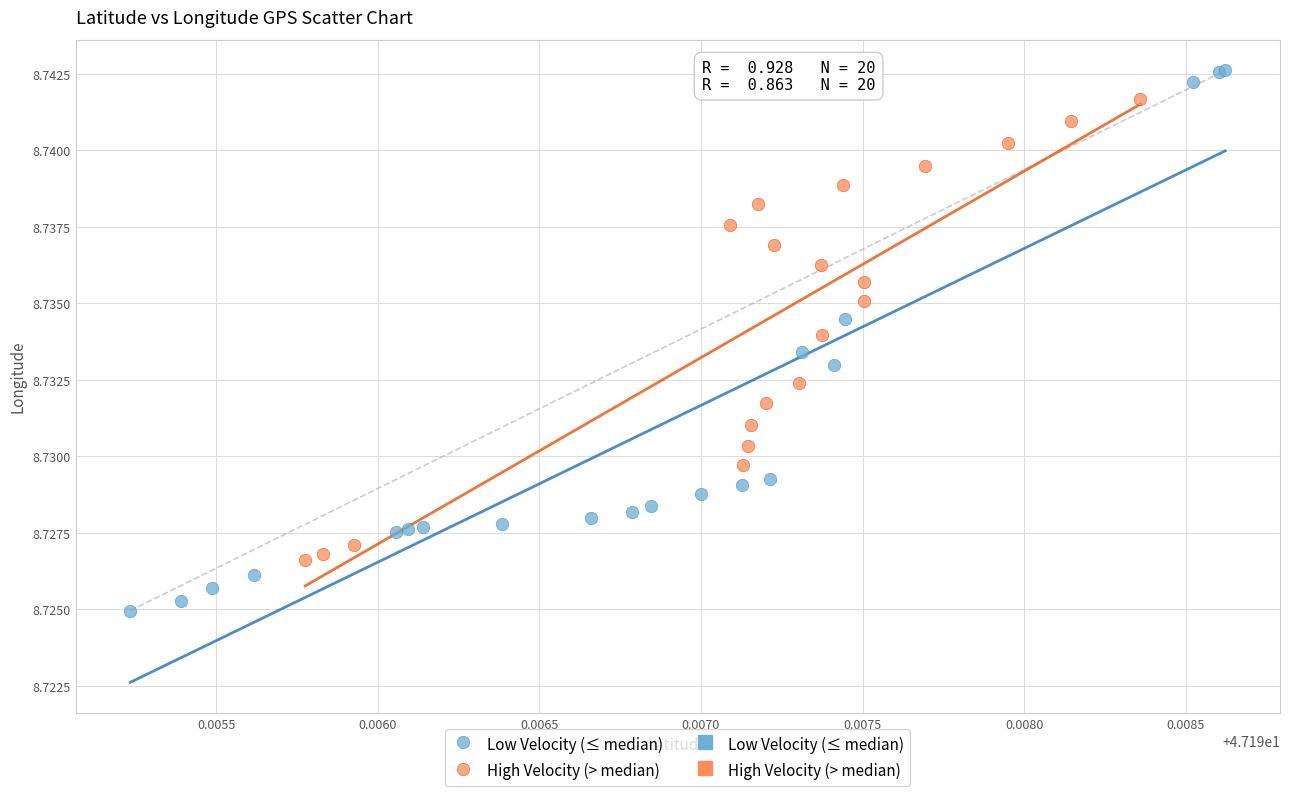

Which series reaches the minimum Y coordinate?

Low Velocity (≤ median)